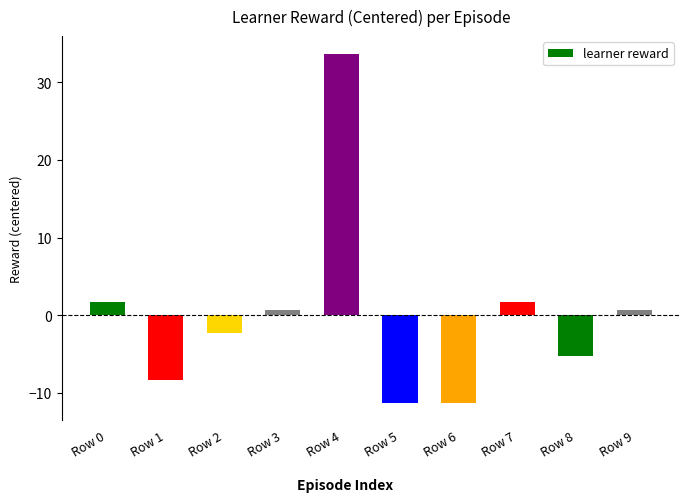

At which category does the chart reach its peak across all series?

Row 4